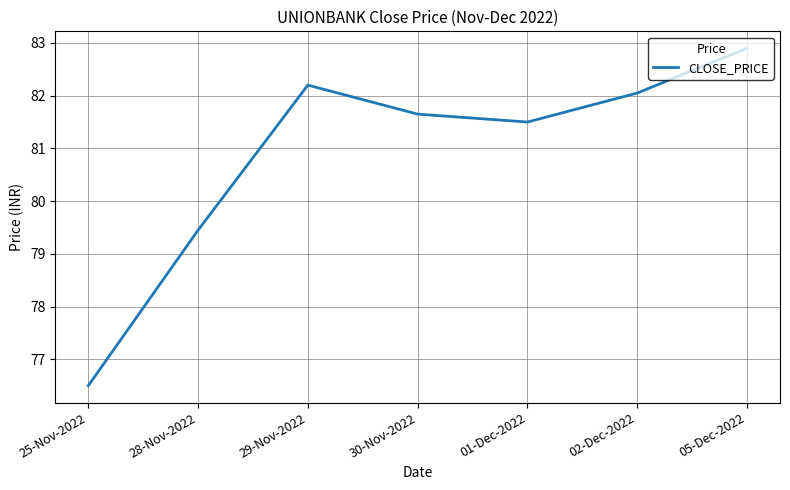

Rank the categories by value from lowest to highest.

25-Nov-2022, 28-Nov-2022, 01-Dec-2022, 30-Nov-2022, 02-Dec-2022, 29-Nov-2022, 05-Dec-2022